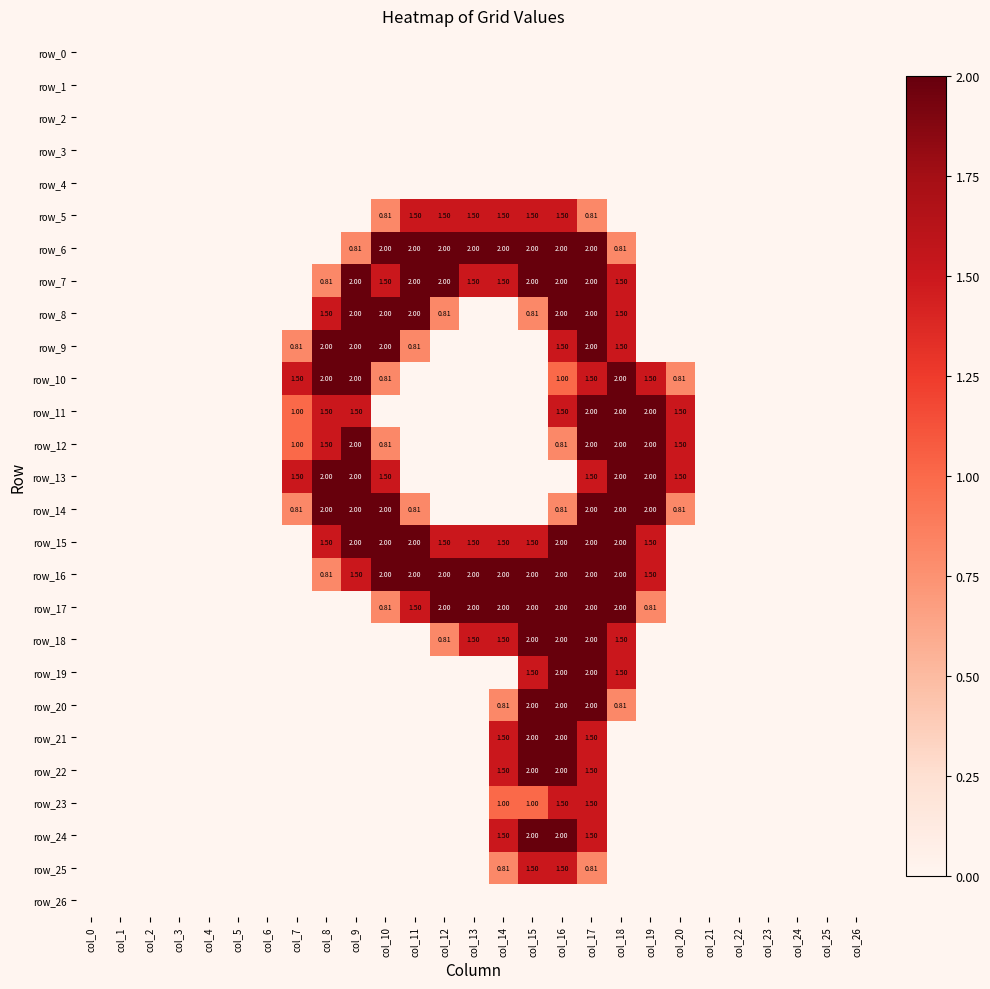

Reading right to left, list all the values displayed in this chart.

row_0: col_26=0.0	col_25=0.0	col_24=0.0	col_23=0.0	col_22=0.0	col_21=0.0	col_20=0.0	col_19=0.0	col_18=0.0	col_17=0.0	col_16=0.0	col_15=0.0	col_14=0.0	col_13=0.0	col_12=0.0	col_11=0.0	col_10=0.0	col_9=0.0	col_8=0.0	col_7=0.0	col_6=0.0	col_5=0.0	col_4=0.0	col_3=0.0	col_2=0.0	col_1=0.0	col_0=0.0
row_1: col_26=0.0	col_25=0.0	col_24=0.0	col_23=0.0	col_22=0.0	col_21=0.0	col_20=0.0	col_19=0.0	col_18=0.0	col_17=0.0	col_16=0.0	col_15=0.0	col_14=0.0	col_13=0.0	col_12=0.0	col_11=0.0	col_10=0.0	col_9=0.0	col_8=0.0	col_7=0.0	col_6=0.0	col_5=0.0	col_4=0.0	col_3=0.0	col_2=0.0	col_1=0.0	col_0=0.0
row_2: col_26=0.0	col_25=0.0	col_24=0.0	col_23=0.0	col_22=0.0	col_21=0.0	col_20=0.0	col_19=0.0	col_18=0.0	col_17=0.0	col_16=0.0	col_15=0.0	col_14=0.0	col_13=0.0	col_12=0.0	col_11=0.0	col_10=0.0	col_9=0.0	col_8=0.0	col_7=0.0	col_6=0.0	col_5=0.0	col_4=0.0	col_3=0.0	col_2=0.0	col_1=0.0	col_0=0.0
row_3: col_26=0.0	col_25=0.0	col_24=0.0	col_23=0.0	col_22=0.0	col_21=0.0	col_20=0.0	col_19=0.0	col_18=0.0	col_17=0.0	col_16=0.0	col_15=0.0	col_14=0.0	col_13=0.0	col_12=0.0	col_11=0.0	col_10=0.0	col_9=0.0	col_8=0.0	col_7=0.0	col_6=0.0	col_5=0.0	col_4=0.0	col_3=0.0	col_2=0.0	col_1=0.0	col_0=0.0
row_4: col_26=0.0	col_25=0.0	col_24=0.0	col_23=0.0	col_22=0.0	col_21=0.0	col_20=0.0	col_19=0.0	col_18=0.0	col_17=0.0	col_16=0.0	col_15=0.0	col_14=0.0	col_13=0.0	col_12=0.0	col_11=0.0	col_10=0.0	col_9=0.0	col_8=0.0	col_7=0.0	col_6=0.0	col_5=0.0	col_4=0.0	col_3=0.0	col_2=0.0	col_1=0.0	col_0=0.0
row_5: col_26=0.0	col_25=0.0	col_24=0.0	col_23=0.0	col_22=0.0	col_21=0.0	col_20=0.0	col_19=0.0	col_18=0.0	col_17=0.8	col_16=1.5	col_15=1.5	col_14=1.5	col_13=1.5	col_12=1.5	col_11=1.5	col_10=0.8	col_9=0.0	col_8=0.0	col_7=0.0	col_6=0.0	col_5=0.0	col_4=0.0	col_3=0.0	col_2=0.0	col_1=0.0	col_0=0.0
row_6: col_26=0.0	col_25=0.0	col_24=0.0	col_23=0.0	col_22=0.0	col_21=0.0	col_20=0.0	col_19=0.0	col_18=0.8	col_17=2.0	col_16=2.0	col_15=2.0	col_14=2.0	col_13=2.0	col_12=2.0	col_11=2.0	col_10=2.0	col_9=0.8	col_8=0.0	col_7=0.0	col_6=0.0	col_5=0.0	col_4=0.0	col_3=0.0	col_2=0.0	col_1=0.0	col_0=0.0
row_7: col_26=0.0	col_25=0.0	col_24=0.0	col_23=0.0	col_22=0.0	col_21=0.0	col_20=0.0	col_19=0.0	col_18=1.5	col_17=2.0	col_16=2.0	col_15=2.0	col_14=1.5	col_13=1.5	col_12=2.0	col_11=2.0	col_10=1.5	col_9=2.0	col_8=0.8	col_7=0.0	col_6=0.0	col_5=0.0	col_4=0.0	col_3=0.0	col_2=0.0	col_1=0.0	col_0=0.0
row_8: col_26=0.0	col_25=0.0	col_24=0.0	col_23=0.0	col_22=0.0	col_21=0.0	col_20=0.0	col_19=0.0	col_18=1.5	col_17=2.0	col_16=2.0	col_15=0.8	col_14=0.0	col_13=0.0	col_12=0.8	col_11=2.0	col_10=2.0	col_9=2.0	col_8=1.5	col_7=0.0	col_6=0.0	col_5=0.0	col_4=0.0	col_3=0.0	col_2=0.0	col_1=0.0	col_0=0.0
row_9: col_26=0.0	col_25=0.0	col_24=0.0	col_23=0.0	col_22=0.0	col_21=0.0	col_20=0.0	col_19=0.0	col_18=1.5	col_17=2.0	col_16=1.5	col_15=0.0	col_14=0.0	col_13=0.0	col_12=0.0	col_11=0.8	col_10=2.0	col_9=2.0	col_8=2.0	col_7=0.8	col_6=0.0	col_5=0.0	col_4=0.0	col_3=0.0	col_2=0.0	col_1=0.0	col_0=0.0
row_10: col_26=0.0	col_25=0.0	col_24=0.0	col_23=0.0	col_22=0.0	col_21=0.0	col_20=0.8	col_19=1.5	col_18=2.0	col_17=1.5	col_16=1.0	col_15=0.0	col_14=0.0	col_13=0.0	col_12=0.0	col_11=0.0	col_10=0.8	col_9=2.0	col_8=2.0	col_7=1.5	col_6=0.0	col_5=0.0	col_4=0.0	col_3=0.0	col_2=0.0	col_1=0.0	col_0=0.0
row_11: col_26=0.0	col_25=0.0	col_24=0.0	col_23=0.0	col_22=0.0	col_21=0.0	col_20=1.5	col_19=2.0	col_18=2.0	col_17=2.0	col_16=1.5	col_15=0.0	col_14=0.0	col_13=0.0	col_12=0.0	col_11=0.0	col_10=0.0	col_9=1.5	col_8=1.5	col_7=1.0	col_6=0.0	col_5=0.0	col_4=0.0	col_3=0.0	col_2=0.0	col_1=0.0	col_0=0.0
row_12: col_26=0.0	col_25=0.0	col_24=0.0	col_23=0.0	col_22=0.0	col_21=0.0	col_20=1.5	col_19=2.0	col_18=2.0	col_17=2.0	col_16=0.8	col_15=0.0	col_14=0.0	col_13=0.0	col_12=0.0	col_11=0.0	col_10=0.8	col_9=2.0	col_8=1.5	col_7=1.0	col_6=0.0	col_5=0.0	col_4=0.0	col_3=0.0	col_2=0.0	col_1=0.0	col_0=0.0
row_13: col_26=0.0	col_25=0.0	col_24=0.0	col_23=0.0	col_22=0.0	col_21=0.0	col_20=1.5	col_19=2.0	col_18=2.0	col_17=1.5	col_16=0.0	col_15=0.0	col_14=0.0	col_13=0.0	col_12=0.0	col_11=0.0	col_10=1.5	col_9=2.0	col_8=2.0	col_7=1.5	col_6=0.0	col_5=0.0	col_4=0.0	col_3=0.0	col_2=0.0	col_1=0.0	col_0=0.0
row_14: col_26=0.0	col_25=0.0	col_24=0.0	col_23=0.0	col_22=0.0	col_21=0.0	col_20=0.8	col_19=2.0	col_18=2.0	col_17=2.0	col_16=0.8	col_15=0.0	col_14=0.0	col_13=0.0	col_12=0.0	col_11=0.8	col_10=2.0	col_9=2.0	col_8=2.0	col_7=0.8	col_6=0.0	col_5=0.0	col_4=0.0	col_3=0.0	col_2=0.0	col_1=0.0	col_0=0.0
row_15: col_26=0.0	col_25=0.0	col_24=0.0	col_23=0.0	col_22=0.0	col_21=0.0	col_20=0.0	col_19=1.5	col_18=2.0	col_17=2.0	col_16=2.0	col_15=1.5	col_14=1.5	col_13=1.5	col_12=1.5	col_11=2.0	col_10=2.0	col_9=2.0	col_8=1.5	col_7=0.0	col_6=0.0	col_5=0.0	col_4=0.0	col_3=0.0	col_2=0.0	col_1=0.0	col_0=0.0
row_16: col_26=0.0	col_25=0.0	col_24=0.0	col_23=0.0	col_22=0.0	col_21=0.0	col_20=0.0	col_19=1.5	col_18=2.0	col_17=2.0	col_16=2.0	col_15=2.0	col_14=2.0	col_13=2.0	col_12=2.0	col_11=2.0	col_10=2.0	col_9=1.5	col_8=0.8	col_7=0.0	col_6=0.0	col_5=0.0	col_4=0.0	col_3=0.0	col_2=0.0	col_1=0.0	col_0=0.0
row_17: col_26=0.0	col_25=0.0	col_24=0.0	col_23=0.0	col_22=0.0	col_21=0.0	col_20=0.0	col_19=0.8	col_18=2.0	col_17=2.0	col_16=2.0	col_15=2.0	col_14=2.0	col_13=2.0	col_12=2.0	col_11=1.5	col_10=0.8	col_9=0.0	col_8=0.0	col_7=0.0	col_6=0.0	col_5=0.0	col_4=0.0	col_3=0.0	col_2=0.0	col_1=0.0	col_0=0.0
row_18: col_26=0.0	col_25=0.0	col_24=0.0	col_23=0.0	col_22=0.0	col_21=0.0	col_20=0.0	col_19=0.0	col_18=1.5	col_17=2.0	col_16=2.0	col_15=2.0	col_14=1.5	col_13=1.5	col_12=0.8	col_11=0.0	col_10=0.0	col_9=0.0	col_8=0.0	col_7=0.0	col_6=0.0	col_5=0.0	col_4=0.0	col_3=0.0	col_2=0.0	col_1=0.0	col_0=0.0
row_19: col_26=0.0	col_25=0.0	col_24=0.0	col_23=0.0	col_22=0.0	col_21=0.0	col_20=0.0	col_19=0.0	col_18=1.5	col_17=2.0	col_16=2.0	col_15=1.5	col_14=0.0	col_13=0.0	col_12=0.0	col_11=0.0	col_10=0.0	col_9=0.0	col_8=0.0	col_7=0.0	col_6=0.0	col_5=0.0	col_4=0.0	col_3=0.0	col_2=0.0	col_1=0.0	col_0=0.0
row_20: col_26=0.0	col_25=0.0	col_24=0.0	col_23=0.0	col_22=0.0	col_21=0.0	col_20=0.0	col_19=0.0	col_18=0.8	col_17=2.0	col_16=2.0	col_15=2.0	col_14=0.8	col_13=0.0	col_12=0.0	col_11=0.0	col_10=0.0	col_9=0.0	col_8=0.0	col_7=0.0	col_6=0.0	col_5=0.0	col_4=0.0	col_3=0.0	col_2=0.0	col_1=0.0	col_0=0.0
row_21: col_26=0.0	col_25=0.0	col_24=0.0	col_23=0.0	col_22=0.0	col_21=0.0	col_20=0.0	col_19=0.0	col_18=0.0	col_17=1.5	col_16=2.0	col_15=2.0	col_14=1.5	col_13=0.0	col_12=0.0	col_11=0.0	col_10=0.0	col_9=0.0	col_8=0.0	col_7=0.0	col_6=0.0	col_5=0.0	col_4=0.0	col_3=0.0	col_2=0.0	col_1=0.0	col_0=0.0
row_22: col_26=0.0	col_25=0.0	col_24=0.0	col_23=0.0	col_22=0.0	col_21=0.0	col_20=0.0	col_19=0.0	col_18=0.0	col_17=1.5	col_16=2.0	col_15=2.0	col_14=1.5	col_13=0.0	col_12=0.0	col_11=0.0	col_10=0.0	col_9=0.0	col_8=0.0	col_7=0.0	col_6=0.0	col_5=0.0	col_4=0.0	col_3=0.0	col_2=0.0	col_1=0.0	col_0=0.0
row_23: col_26=0.0	col_25=0.0	col_24=0.0	col_23=0.0	col_22=0.0	col_21=0.0	col_20=0.0	col_19=0.0	col_18=0.0	col_17=1.5	col_16=1.5	col_15=1.0	col_14=1.0	col_13=0.0	col_12=0.0	col_11=0.0	col_10=0.0	col_9=0.0	col_8=0.0	col_7=0.0	col_6=0.0	col_5=0.0	col_4=0.0	col_3=0.0	col_2=0.0	col_1=0.0	col_0=0.0
row_24: col_26=0.0	col_25=0.0	col_24=0.0	col_23=0.0	col_22=0.0	col_21=0.0	col_20=0.0	col_19=0.0	col_18=0.0	col_17=1.5	col_16=2.0	col_15=2.0	col_14=1.5	col_13=0.0	col_12=0.0	col_11=0.0	col_10=0.0	col_9=0.0	col_8=0.0	col_7=0.0	col_6=0.0	col_5=0.0	col_4=0.0	col_3=0.0	col_2=0.0	col_1=0.0	col_0=0.0
row_25: col_26=0.0	col_25=0.0	col_24=0.0	col_23=0.0	col_22=0.0	col_21=0.0	col_20=0.0	col_19=0.0	col_18=0.0	col_17=0.8	col_16=1.5	col_15=1.5	col_14=0.8	col_13=0.0	col_12=0.0	col_11=0.0	col_10=0.0	col_9=0.0	col_8=0.0	col_7=0.0	col_6=0.0	col_5=0.0	col_4=0.0	col_3=0.0	col_2=0.0	col_1=0.0	col_0=0.0
row_26: col_26=0.0	col_25=0.0	col_24=0.0	col_23=0.0	col_22=0.0	col_21=0.0	col_20=0.0	col_19=0.0	col_18=0.0	col_17=0.0	col_16=0.0	col_15=0.0	col_14=0.0	col_13=0.0	col_12=0.0	col_11=0.0	col_10=0.0	col_9=0.0	col_8=0.0	col_7=0.0	col_6=0.0	col_5=0.0	col_4=0.0	col_3=0.0	col_2=0.0	col_1=0.0	col_0=0.0